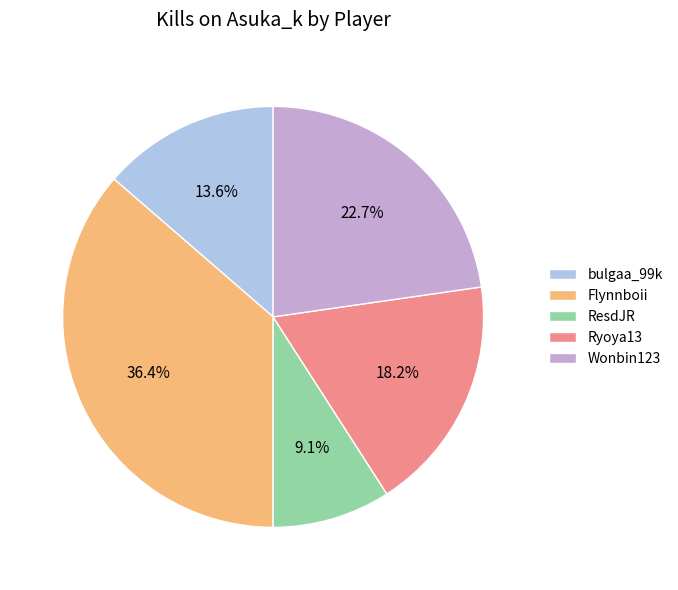

To the nearest percent, what is the difference between the largest and smallest slice percentages?

27%